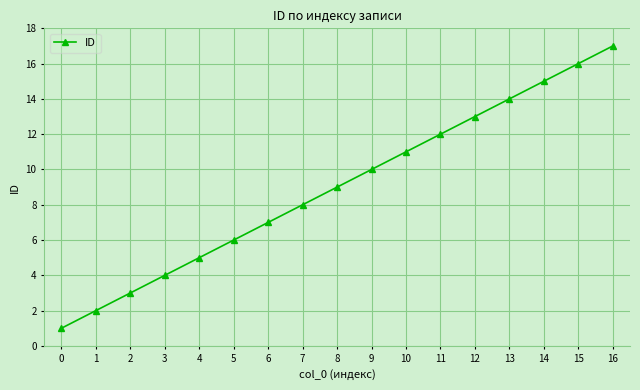

What is the value of the 15th point from the left?

15